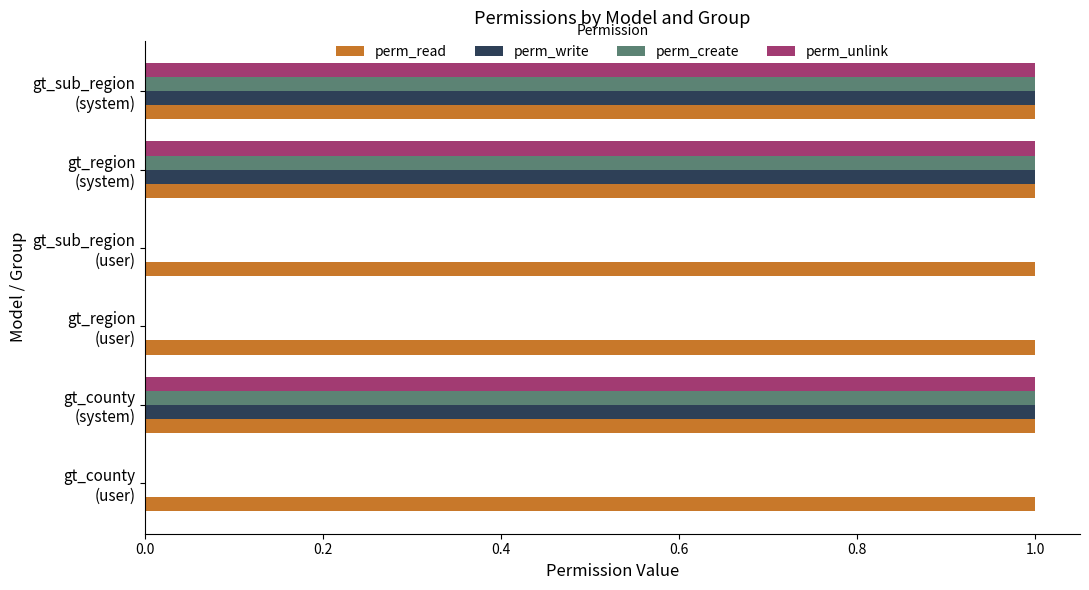

What is the sum of all perm_unlink values?

3